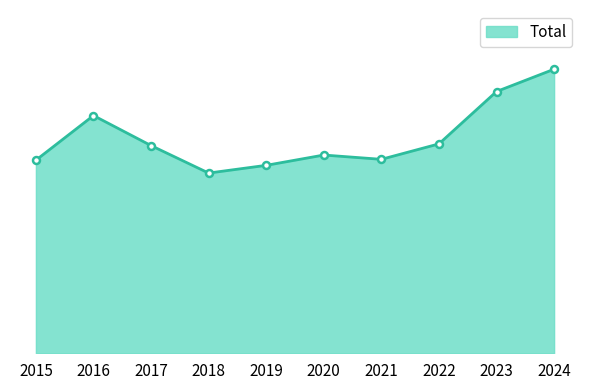

Reading right to left, transcribe all the data shown in this chart.

331	305	244	226	231	219	210	242	277	225